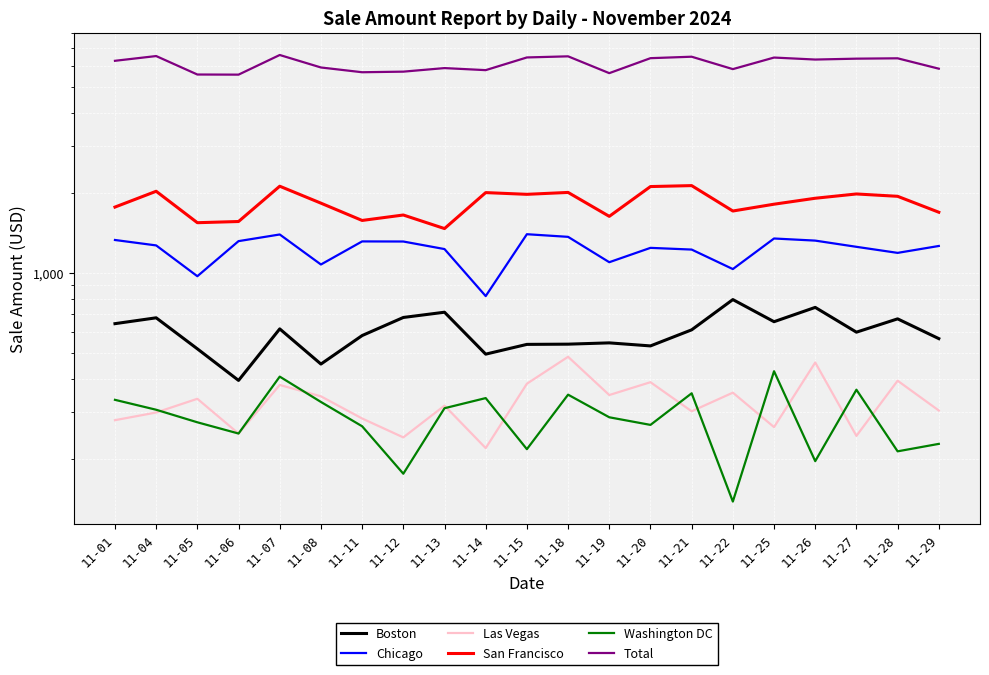

Which series has the largest range (max minus min)?

Total